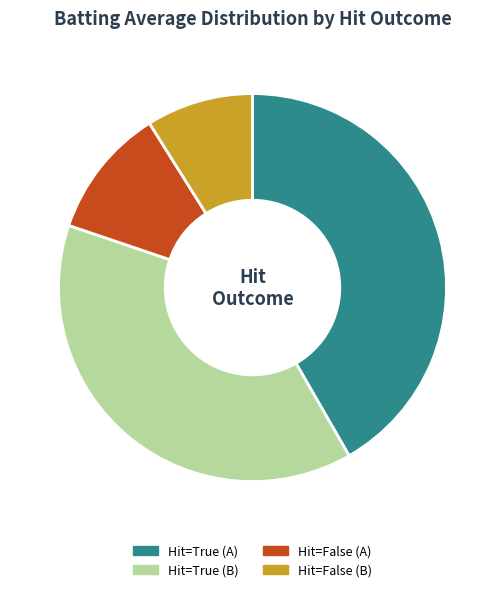

Which slice is the smallest?

Hit=False (B)